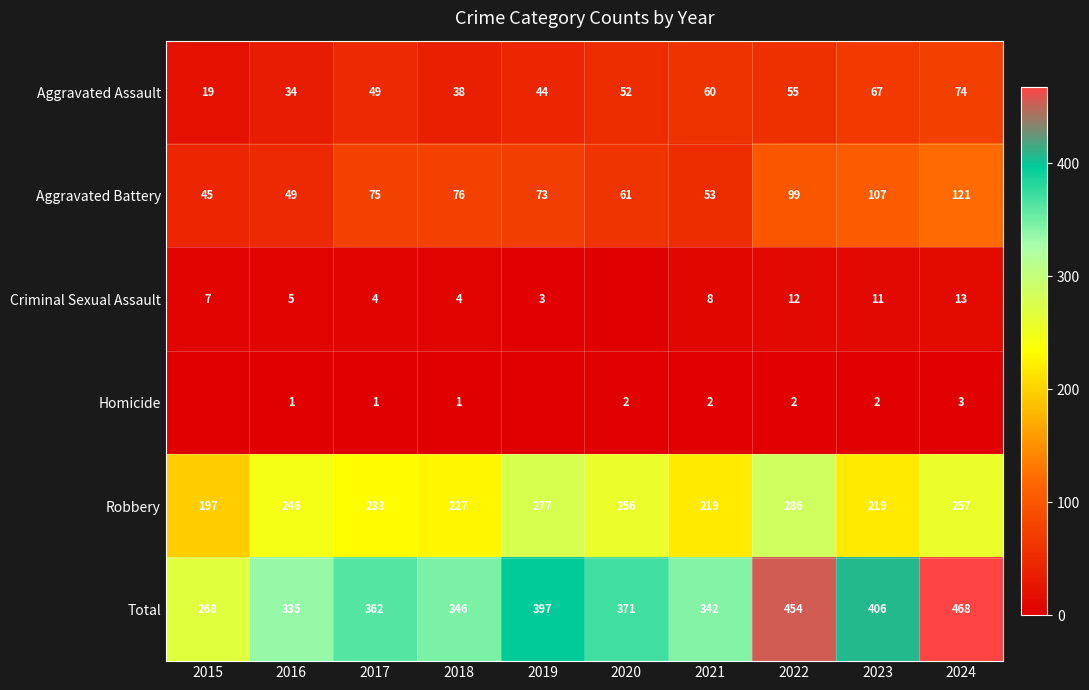

What is the difference between the maximum and minimum values in the Total series?

200